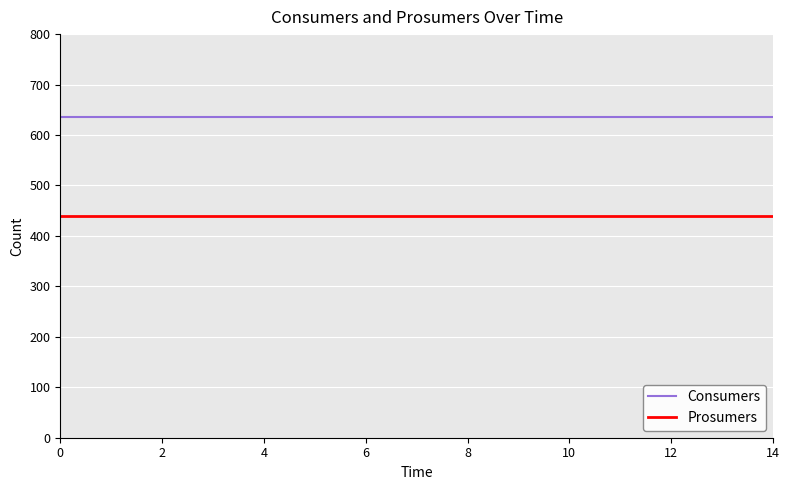

What is the maximum value shown in the chart?

635